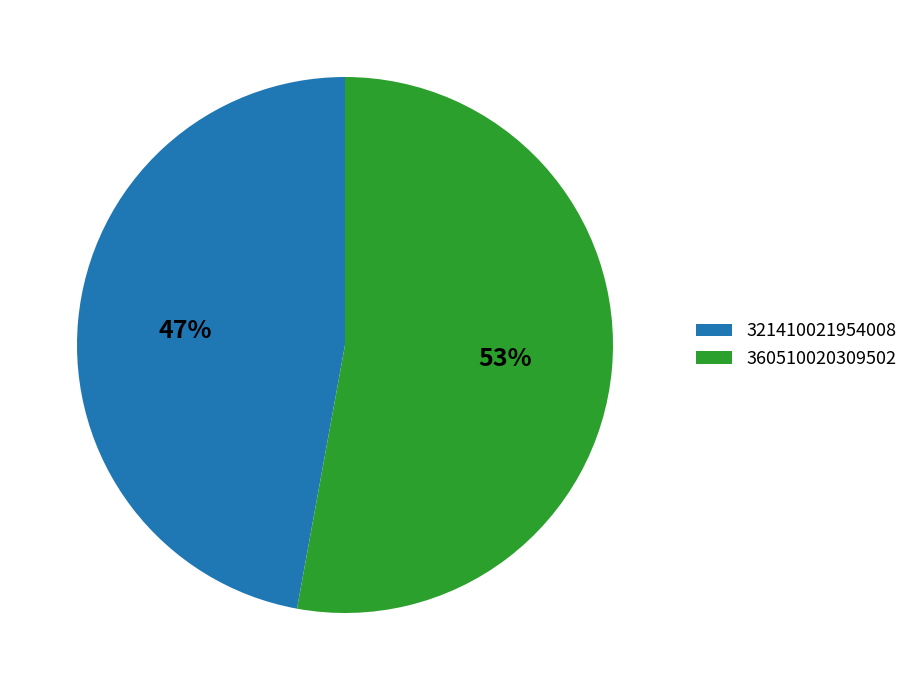

Approximately how many times larger is the value at 360510020309502 compared to 321410021954008?

1.1